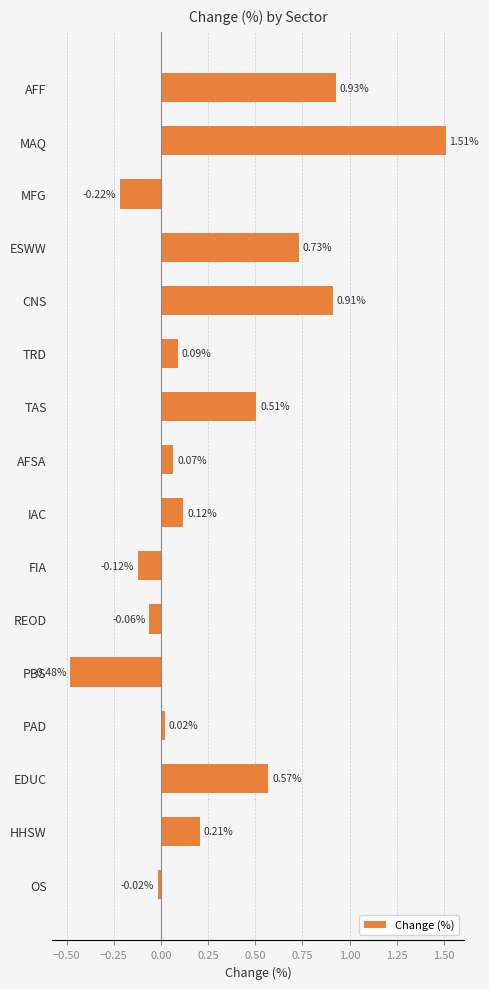

How many bars are there in total?

16